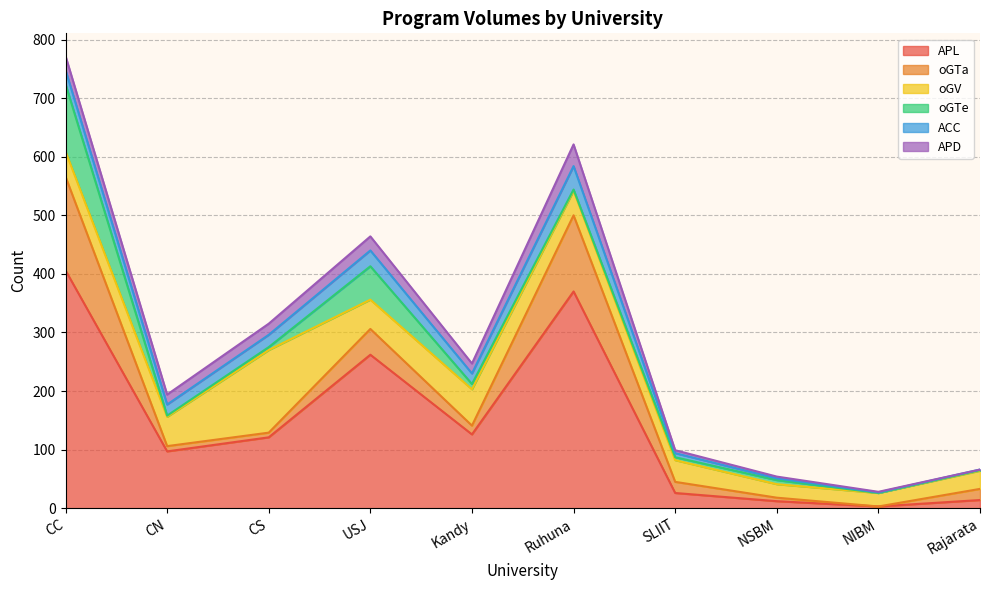

How many distinct data groups are displayed?

6